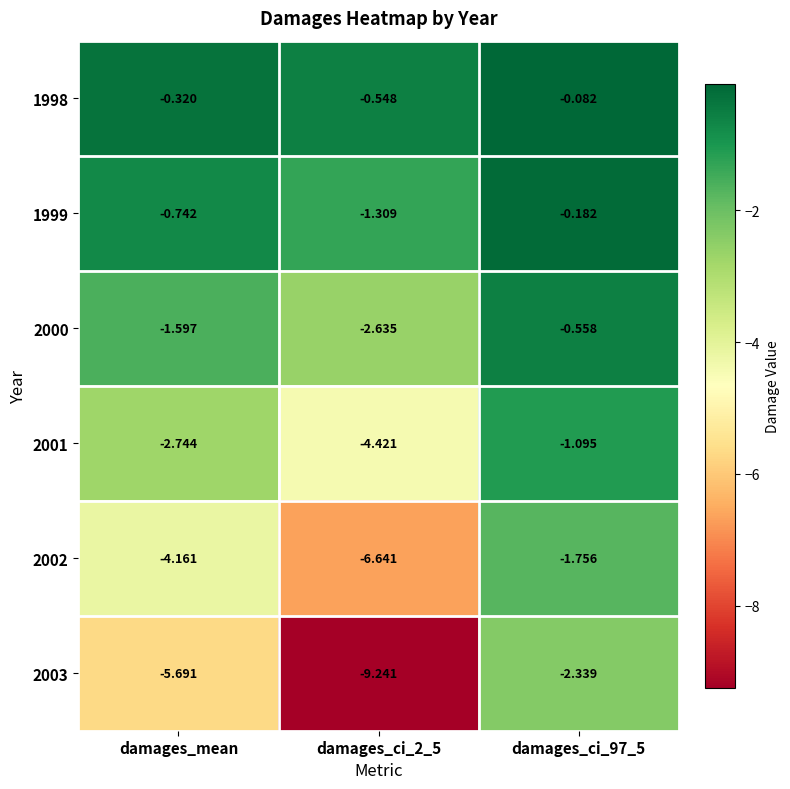

Which series has the widest spread of values?

2003